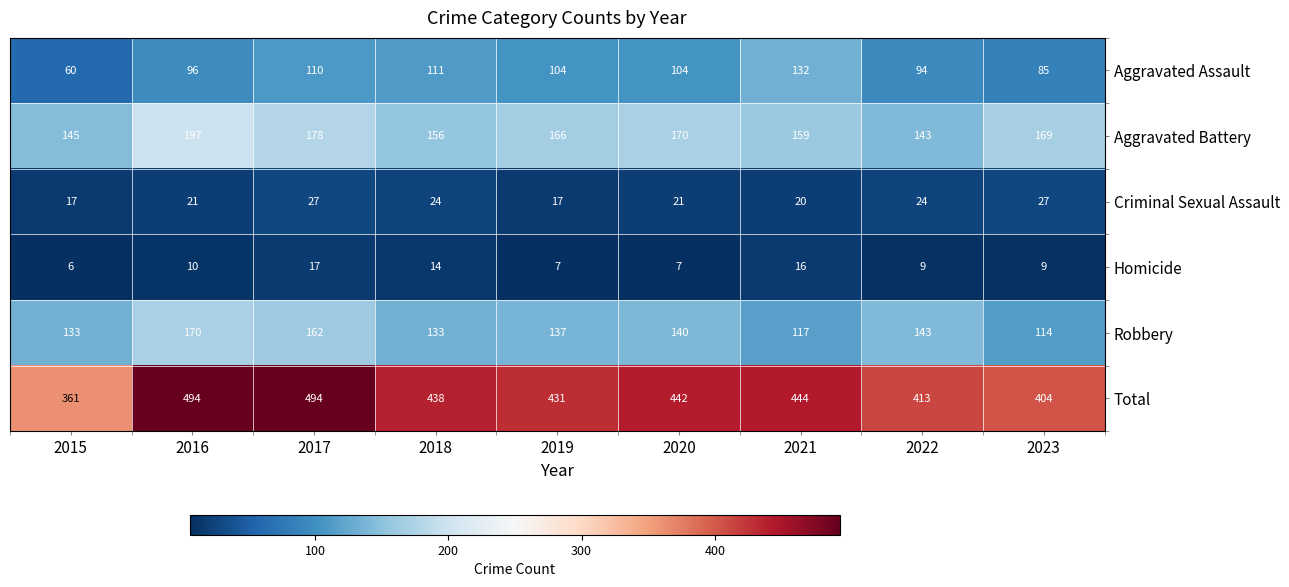

Which series changed the most between 2019 and 2020?

Total